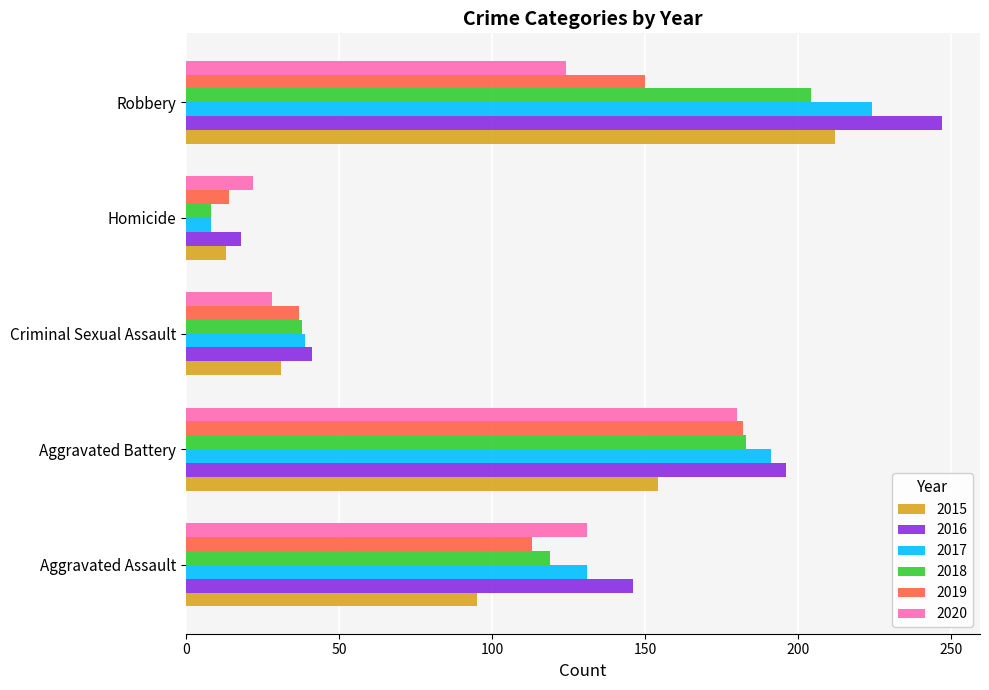

Between Aggravated Assault and Robbery, which series saw the biggest shift?

2015